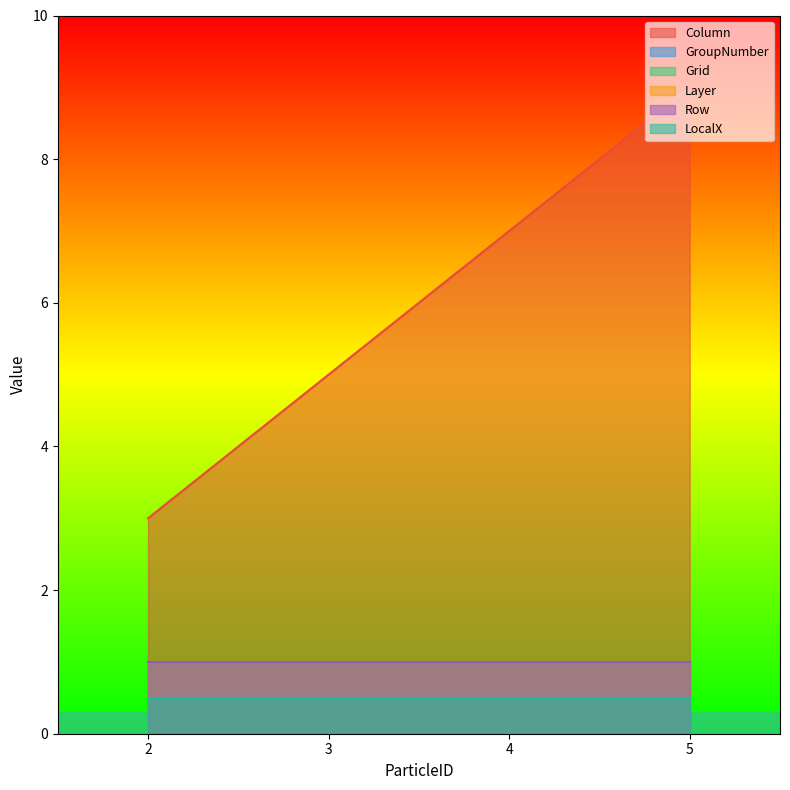

Which category has the lowest value in the GroupNumber series?

2